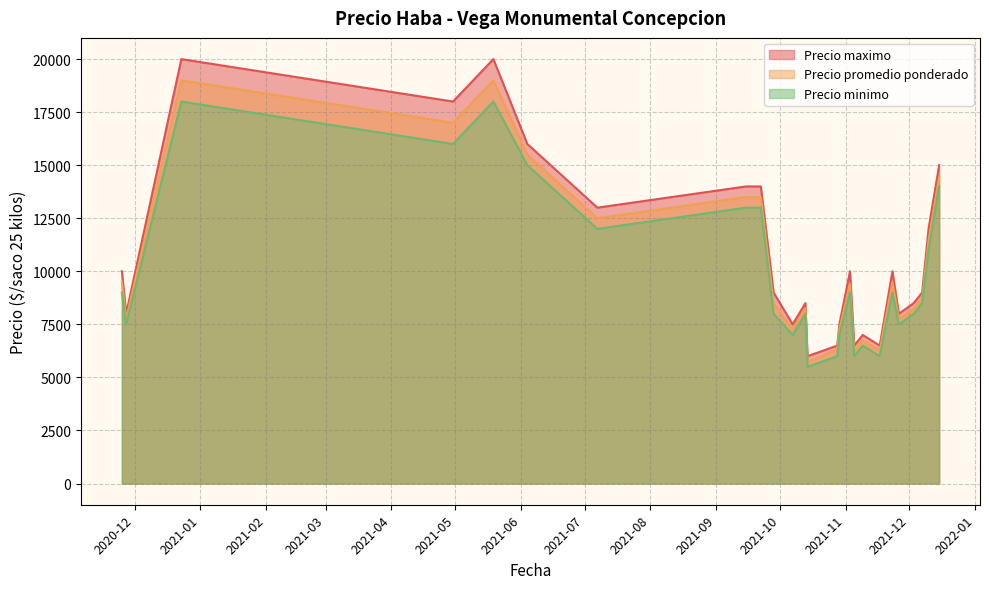

What are all the series names shown in the legend?

Precio maximo, Precio promedio ponderado, Precio minimo